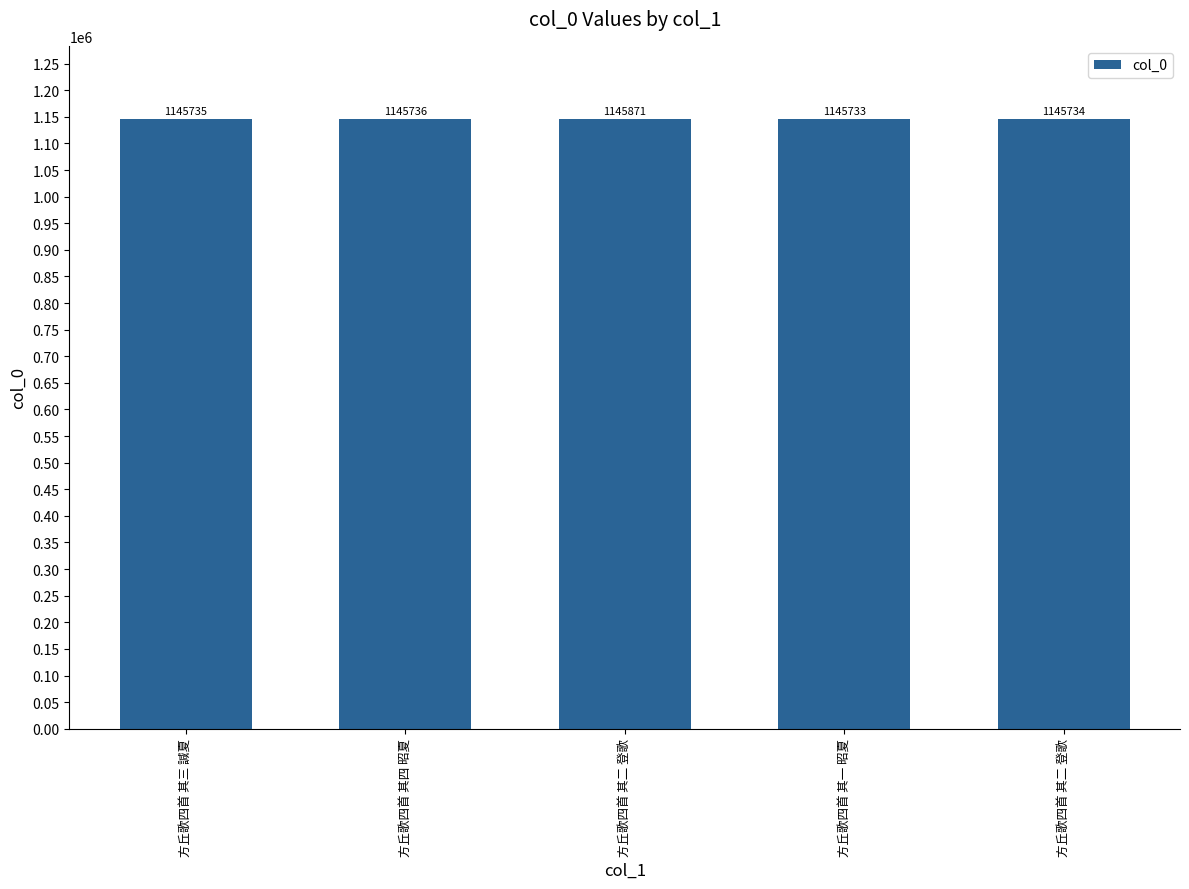

What is the label of the 4th bar from the right?

方丘歌四首 其四 昭夏